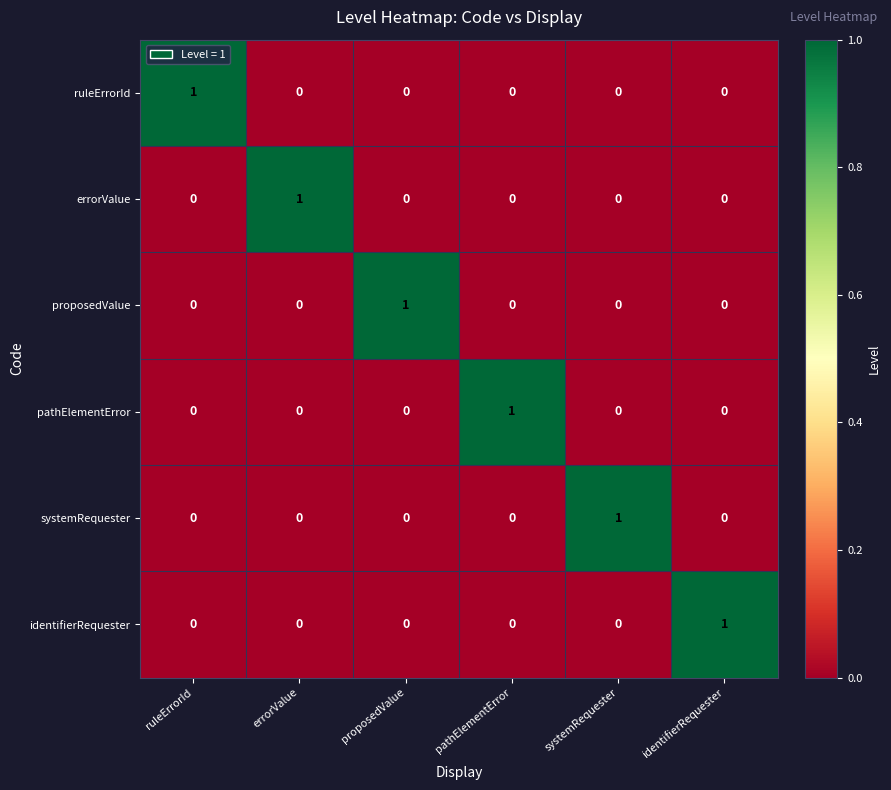

How many values in the systemRequester series exceed 0?

1